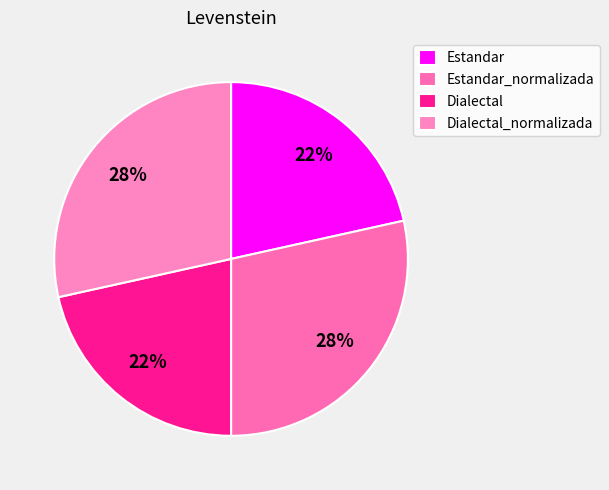

Count the number of slices in the pie.

4